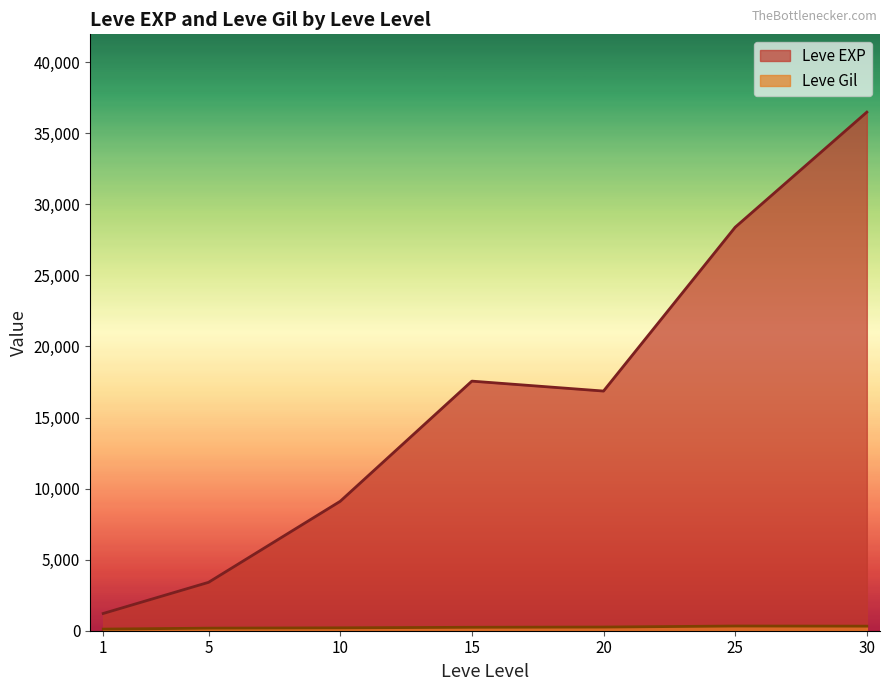

At which category is the sum across all series the highest?

30